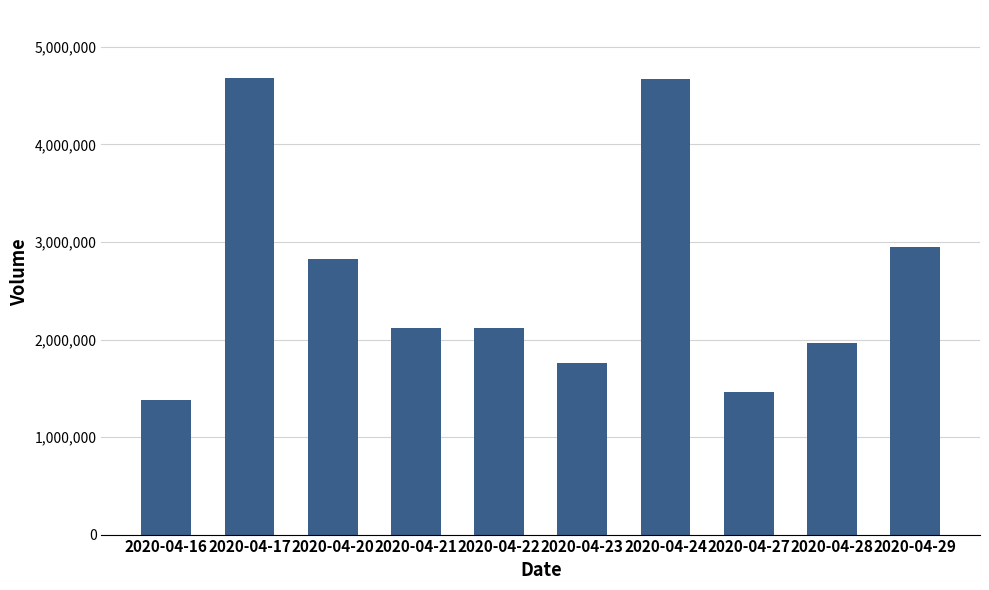

Count the number of data series in this chart.

1